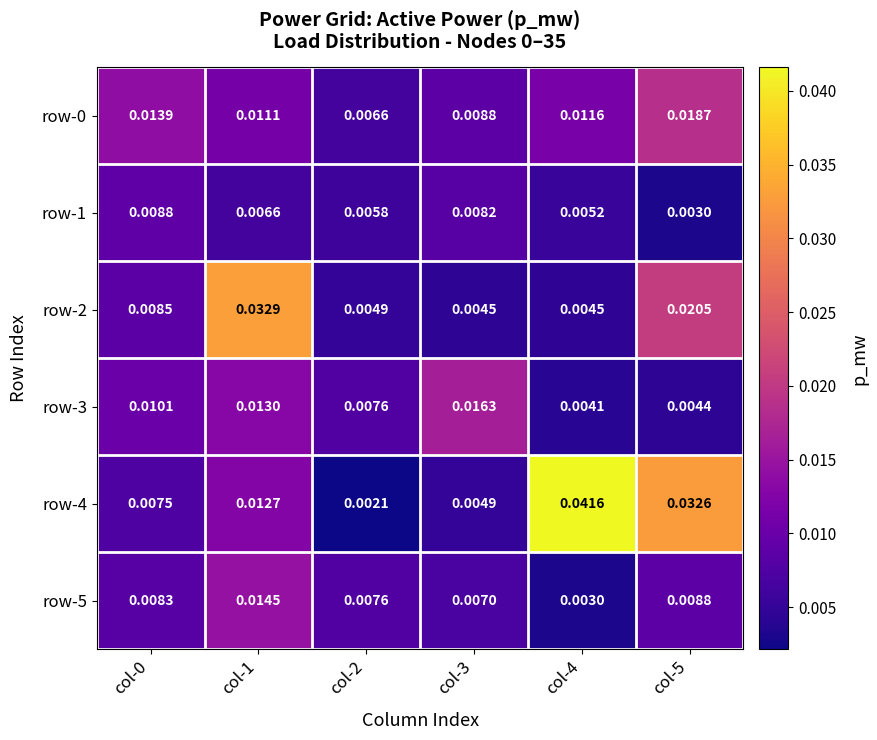

How many data points does each series have?

6